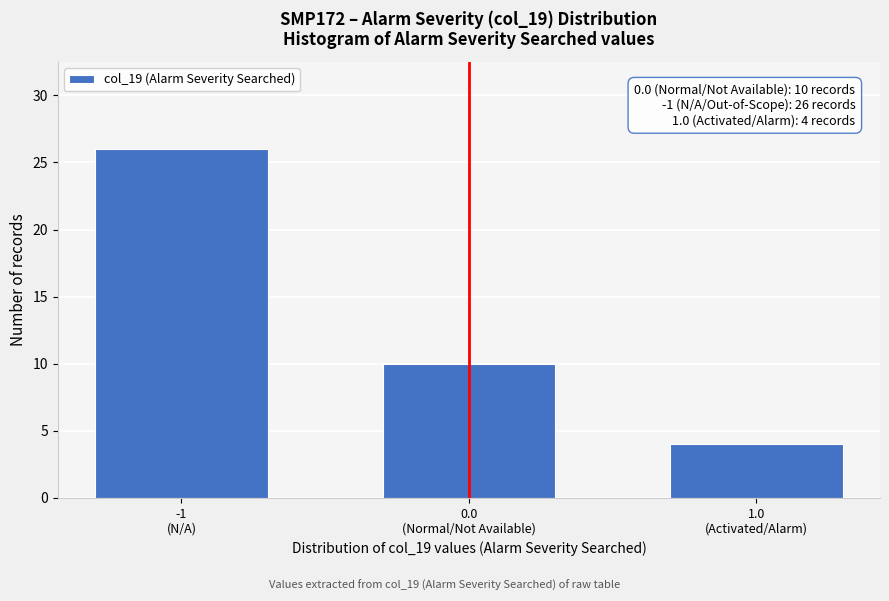

Reading left to right, what are all the values shown in this chart?

26	10	4